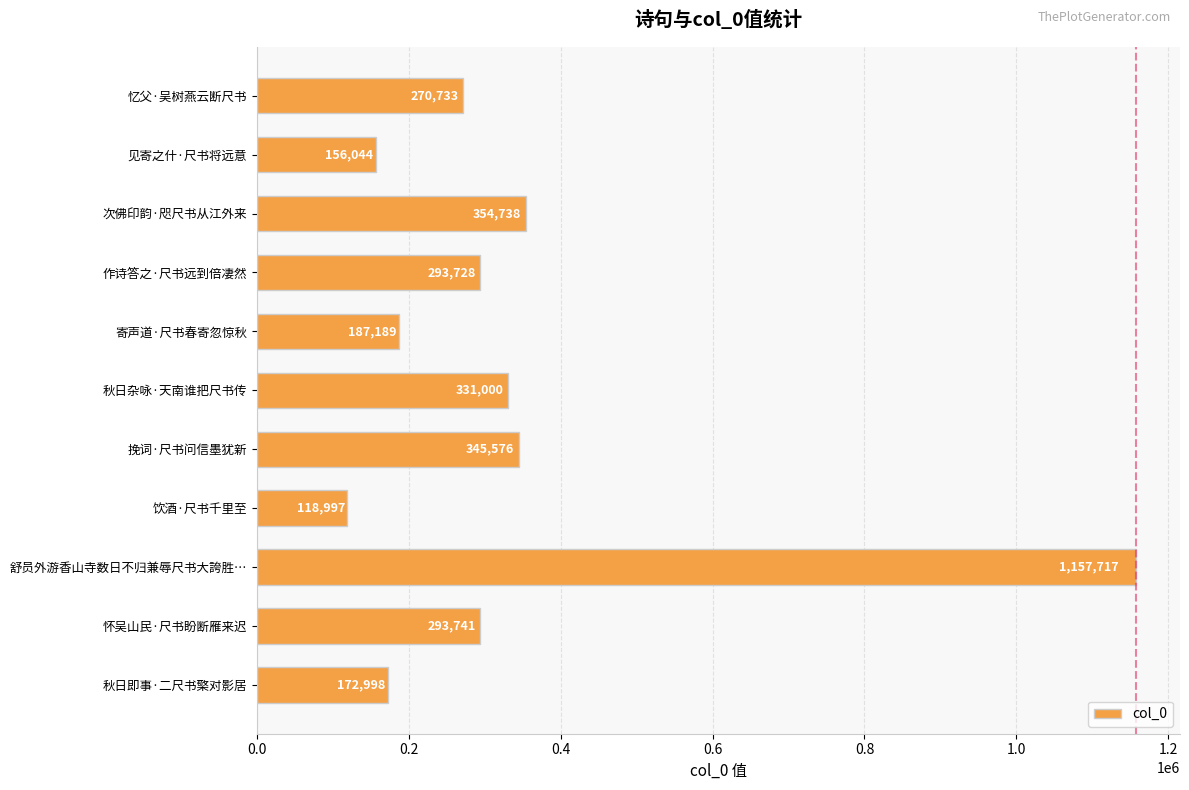

List the labels in order of value, smallest first.

饮酒·尺书千里至, 见寄之什·尺书将远意, 秋日即事·二尺书檠对影居, 寄声道·尺书春寄忽惊秋, 忆父·吴树燕云断尺书, 作诗答之·尺书远到倍凄然, 怀吴山民·尺书盼断雁来迟, 秋日杂咏·天南谁把尺书传, 挽词·尺书问信墨犹新, 次佛印韵·咫尺书从江外来, 舒员外游香山寺数日不归兼辱尺书大誇胜…